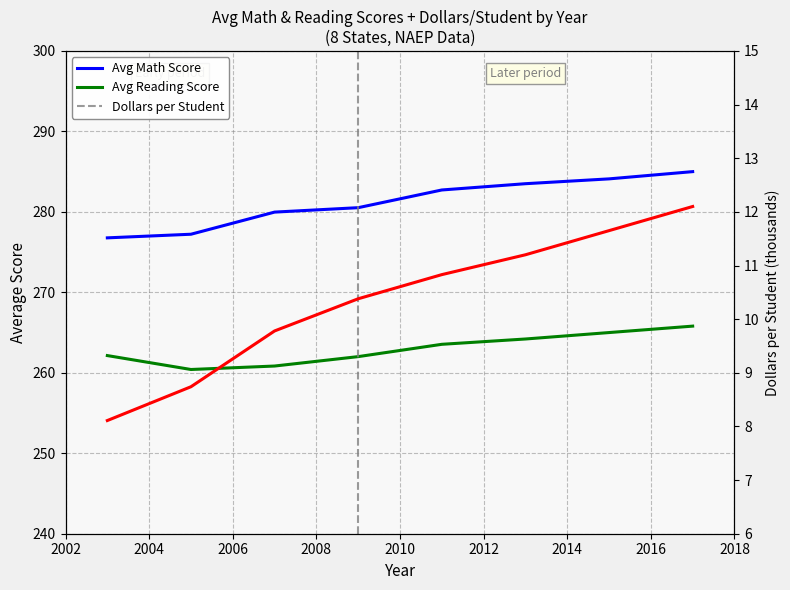

What is the average value of the Dollars per Student series?

10.3